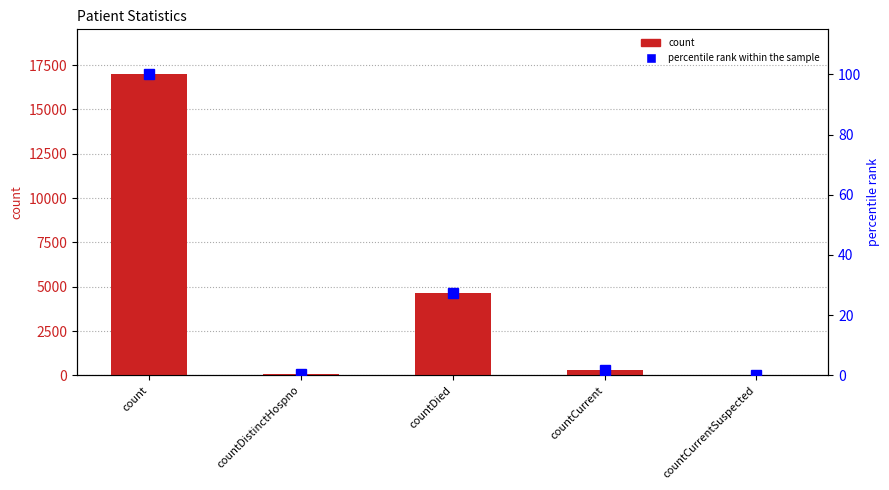

The count series shows 4657.0 at countDied. True or false?

True